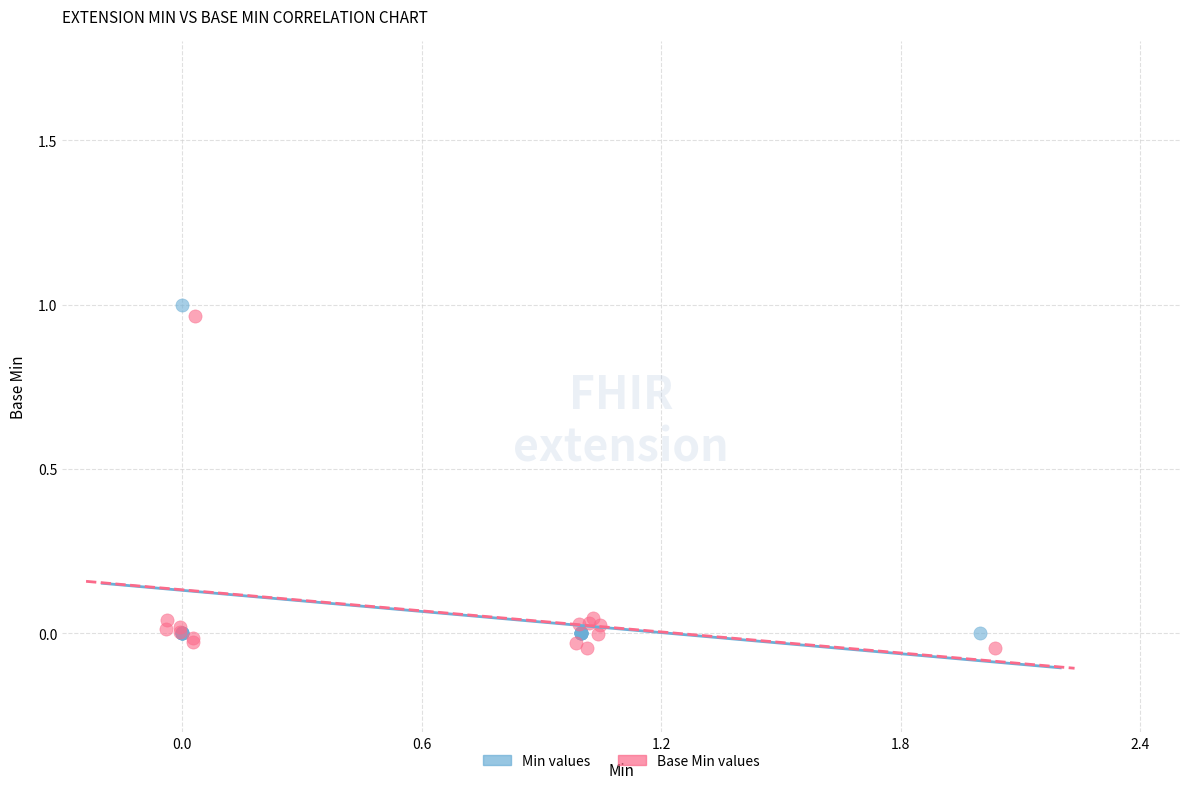

What are all the series names shown in the legend?

Min values, Base Min values